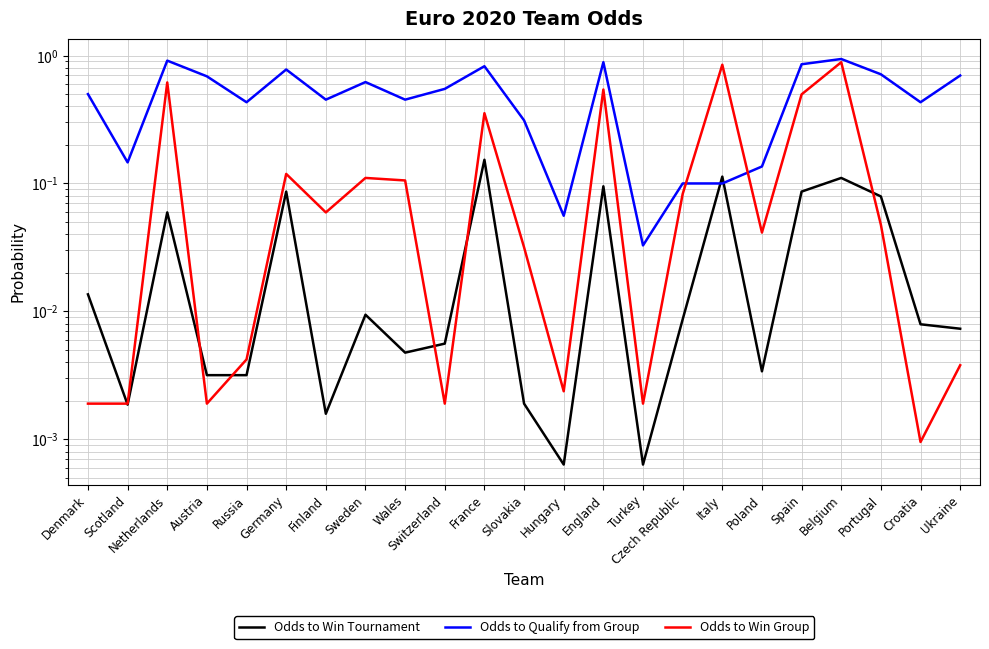

Which series changed the most between Finland and Ukraine?

Odds to Qualify from Group